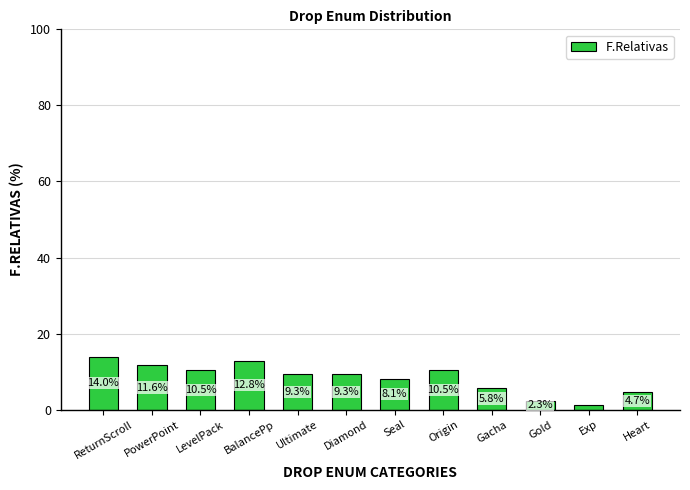

What is the label of the 5th bar from the right?

Origin